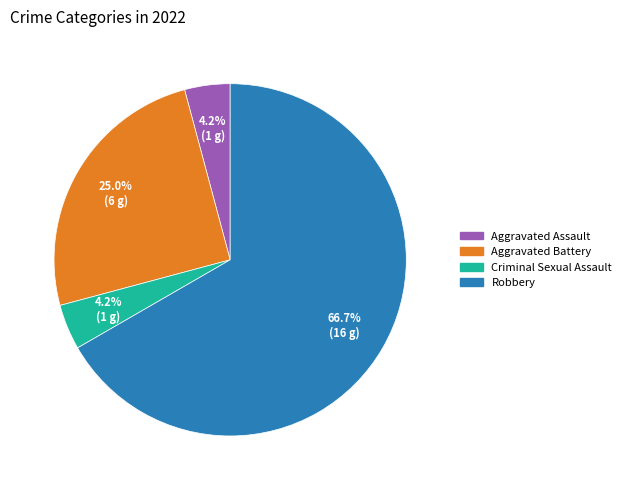

Is there any slice that represents more than half of the pie?

Yes